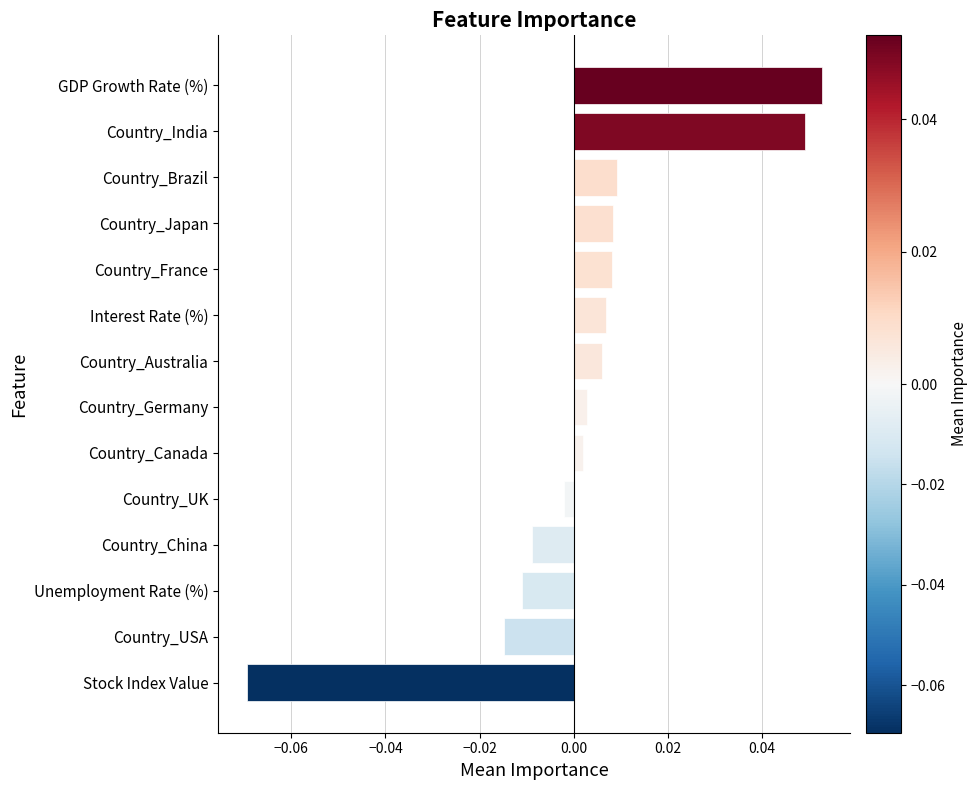

Between Country_China and Country_Brazil, which is larger?

Country_Brazil